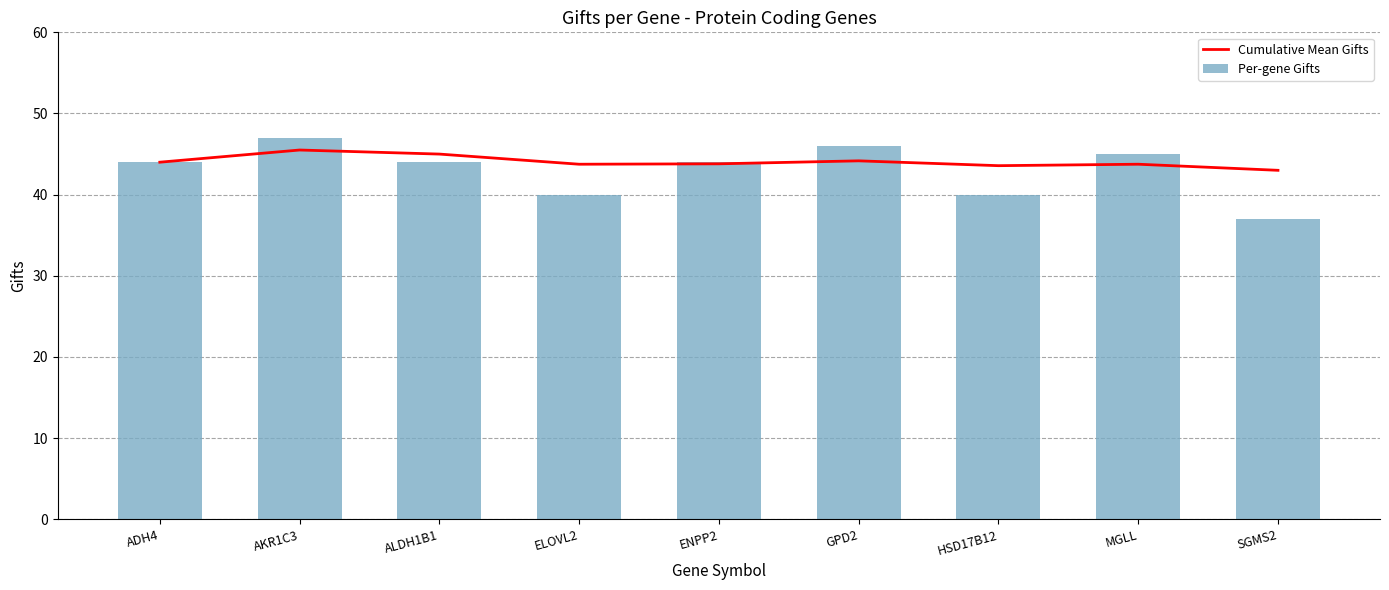

What position from the right is MGLL?

2